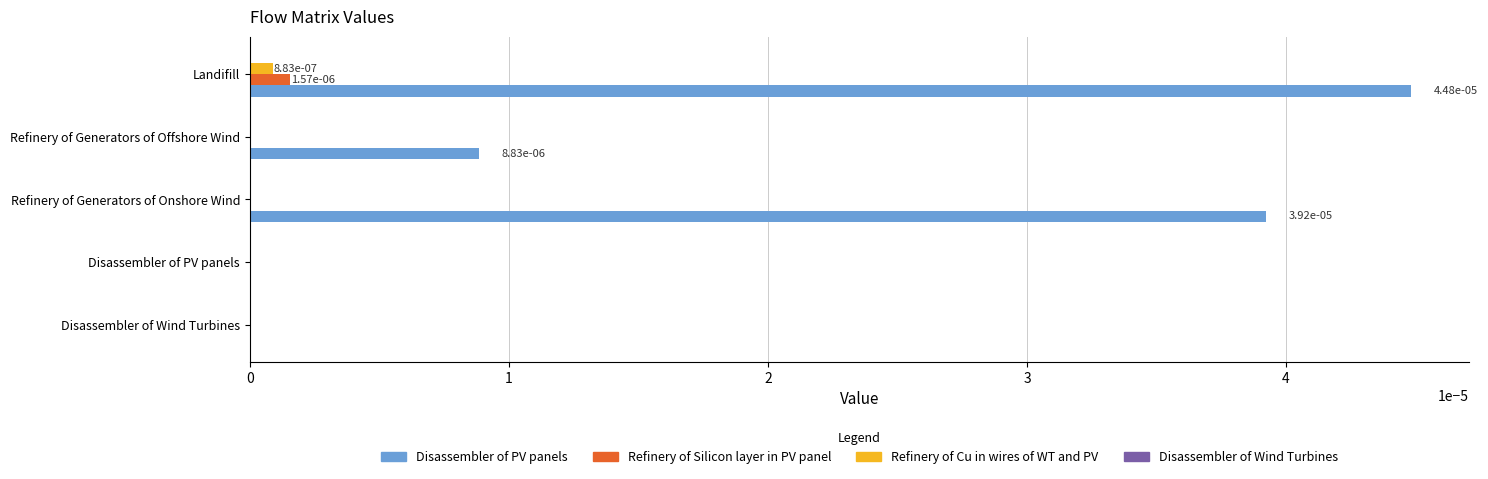

The value of Refinery of Silicon layer in PV panel at Refinery of Generators of Offshore Wind is 0.0. True or false?

True